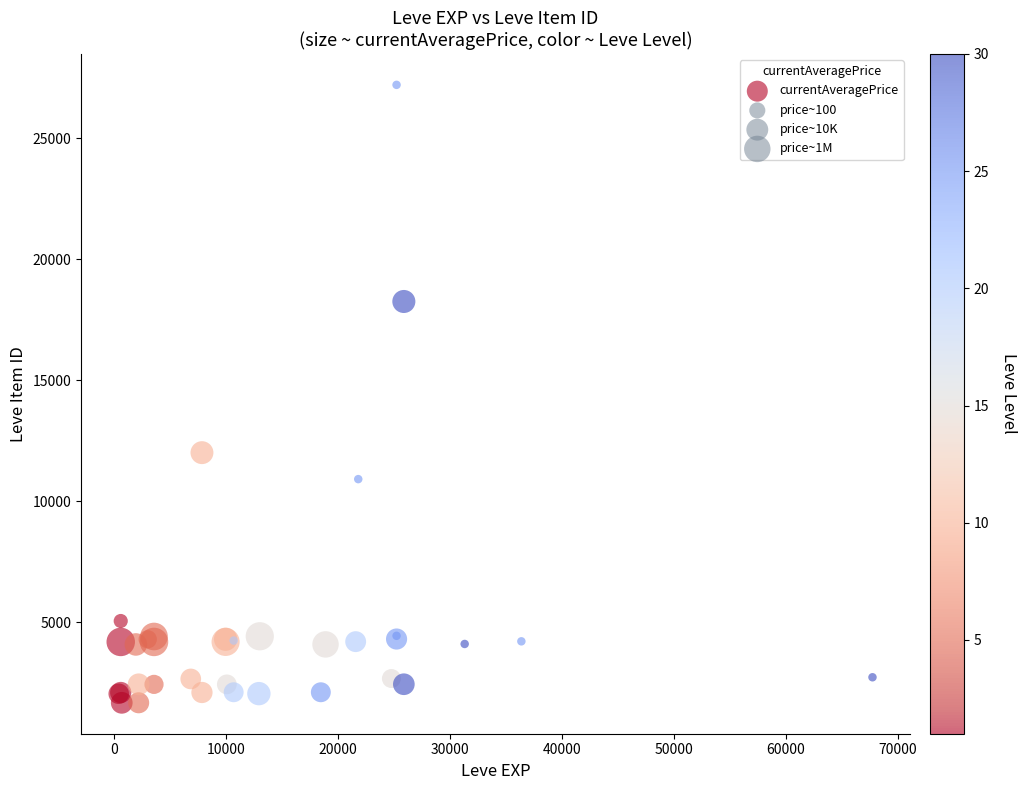

What Y value in the scatter plot is closest to 14448?

12018